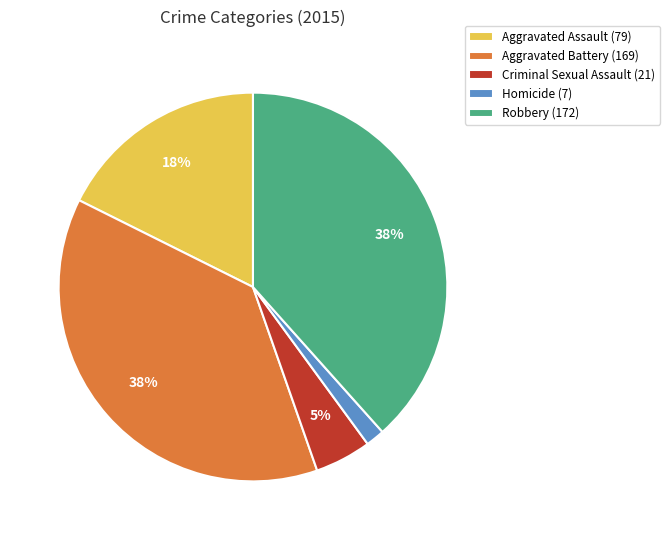

What is the ratio of the value at Aggravated Assault (79) to the value at Aggravated Battery (169)?

0.5